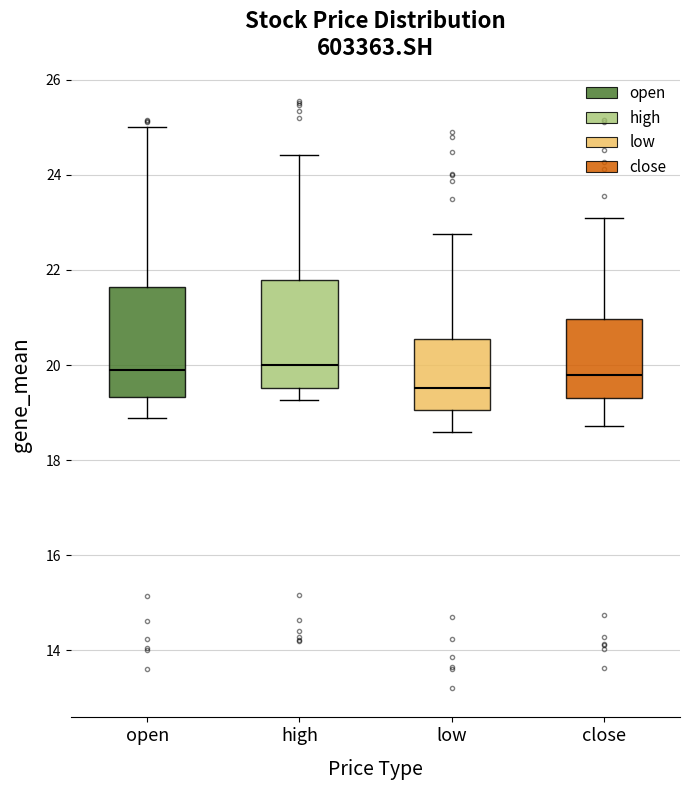

Reading left to right, read every box against the y-axis: the position of its median line, the range the box covers, and the ends of its whiskers. The values are not printed on the chart, so give them approximately, as read against the axis.

open: median 19.8, box 19.4 to 21.6, whiskers 18.8 to 25.0
high: median 20.0, box 19.6 to 21.8, whiskers 19.2 to 24.4
low: median 19.6, box 19.0 to 20.6, whiskers 18.6 to 22.8
close: median 19.8, box 19.4 to 21.0, whiskers 18.8 to 23.2